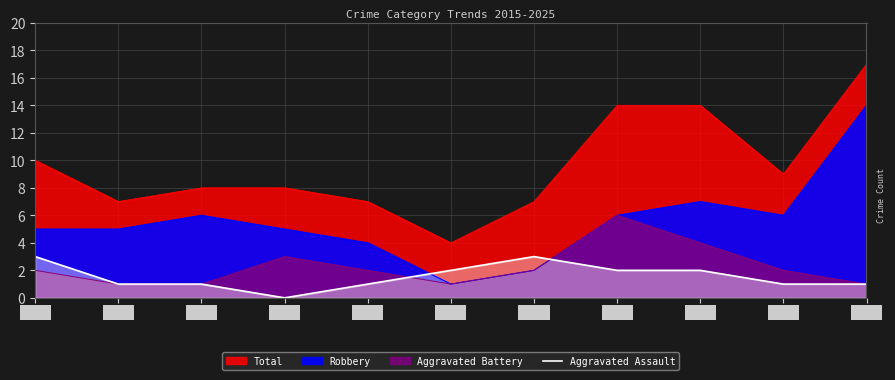

How many values are between 1 and 2?

8